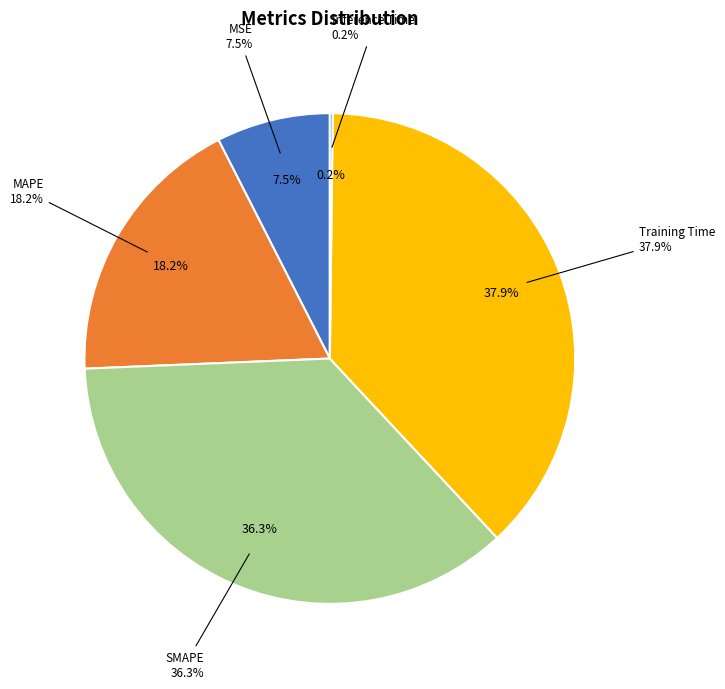

The Inference Time slice represents 1% of the pie. True or false?

False